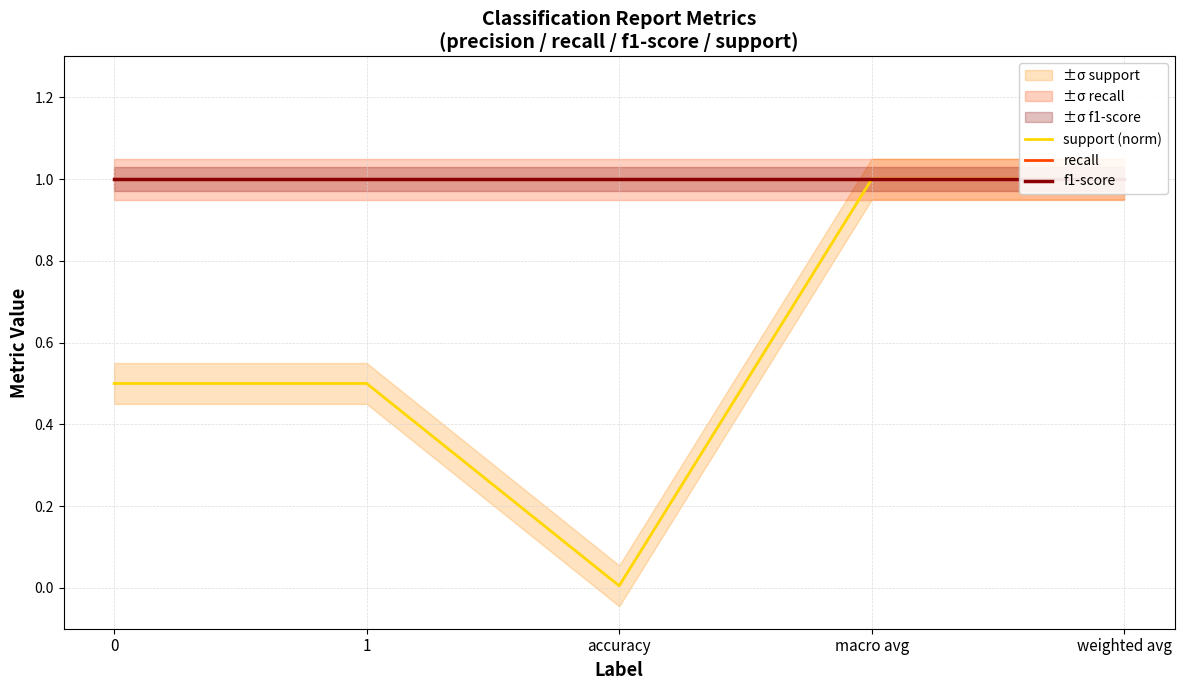

True or false: f1-score and recall cross at least once.

False